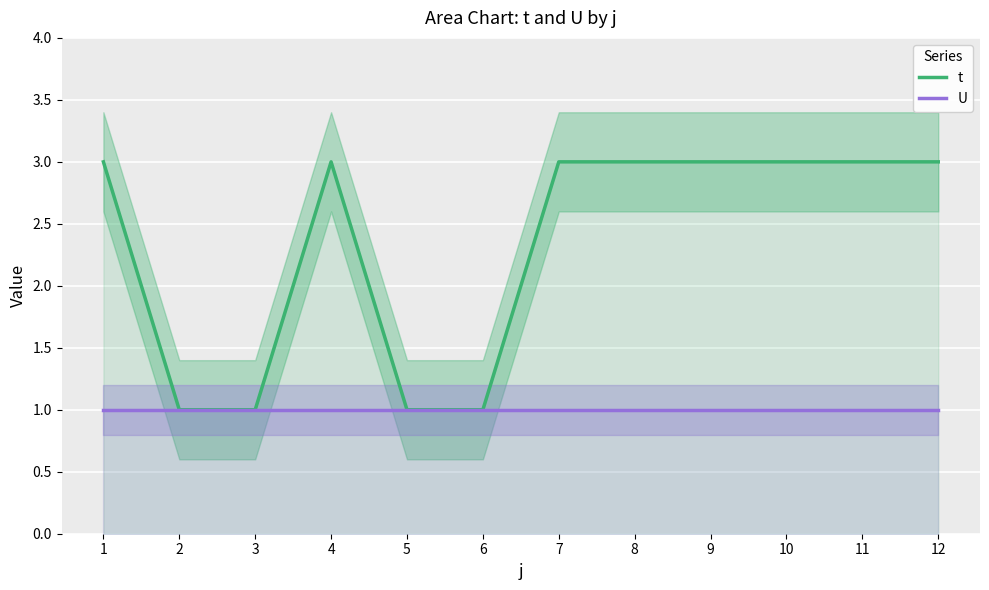

Which label corresponds to the largest value in the chart?

1